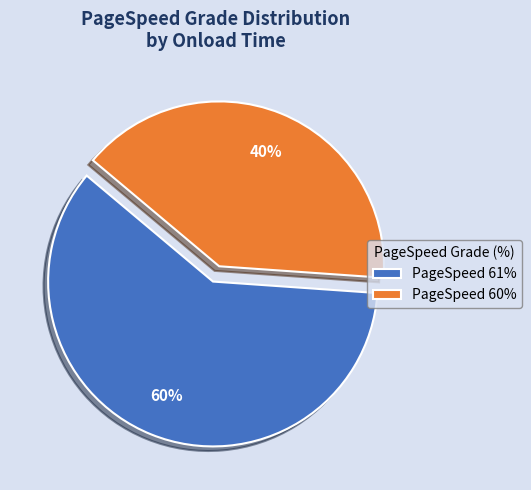

Rank the categories by value from highest to lowest.

PageSpeed 61%, PageSpeed 60%